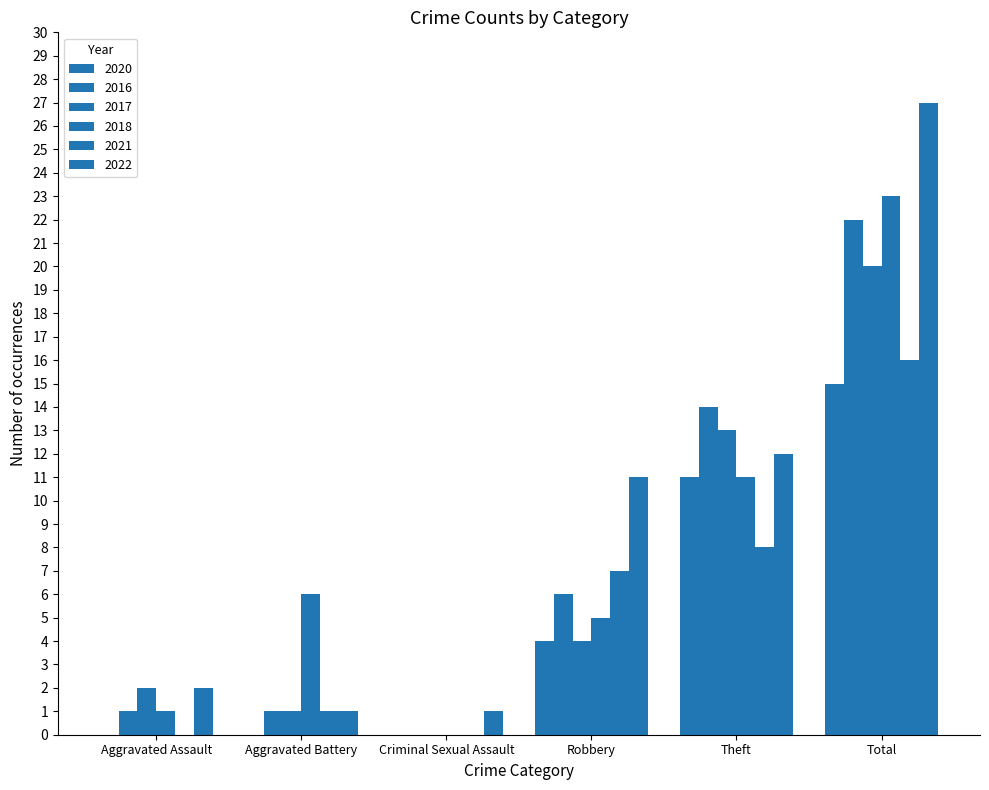

How many series are shown in this chart?

6